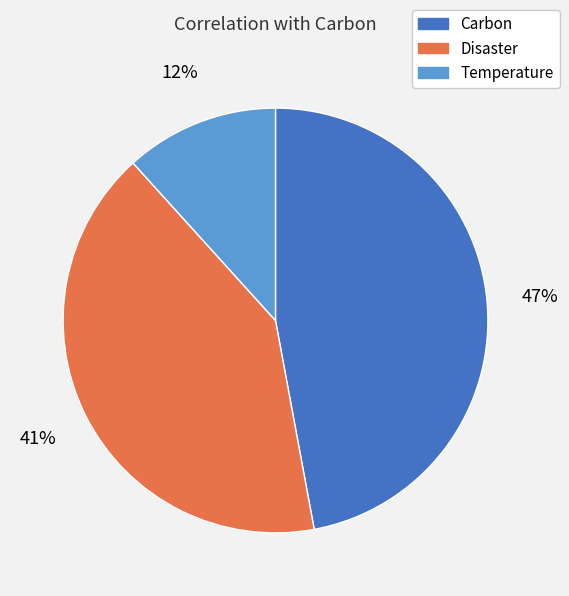

Between Temperature and Carbon, which is larger?

Carbon